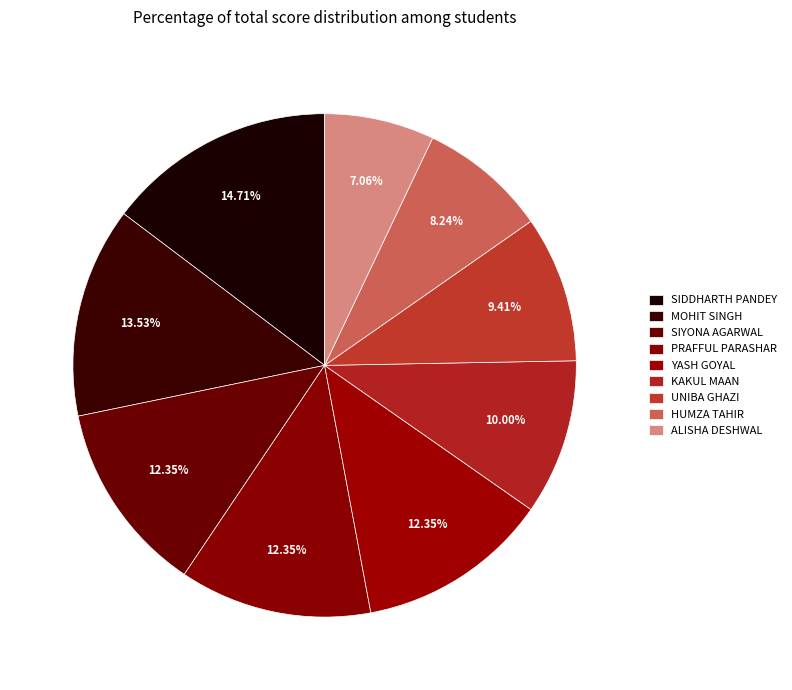

How many slices are in this pie chart?

9